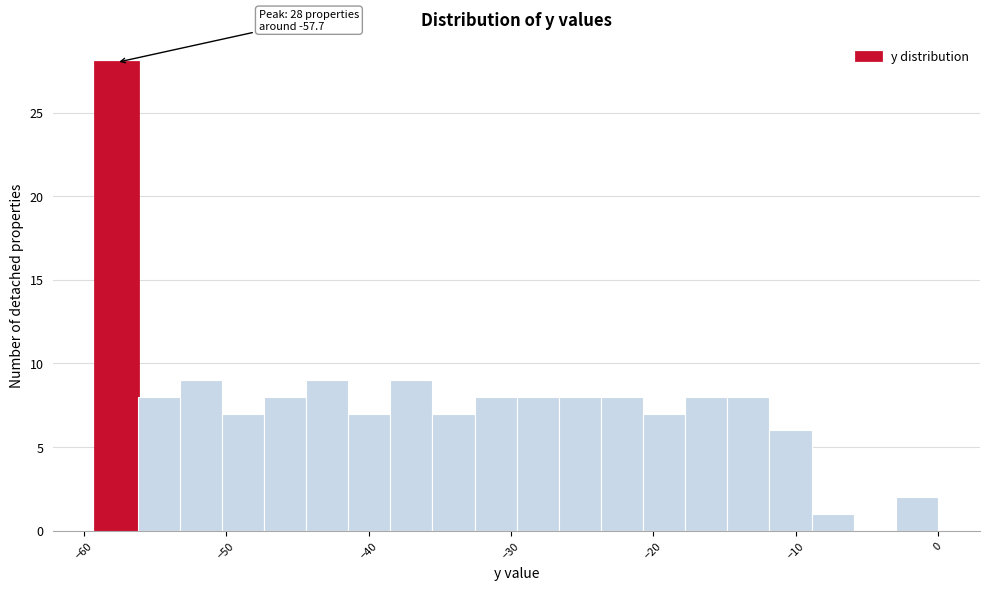

Around what value on the x-axis is the tallest bar? Give the approximate position of its centre, as read against the axis.

-58